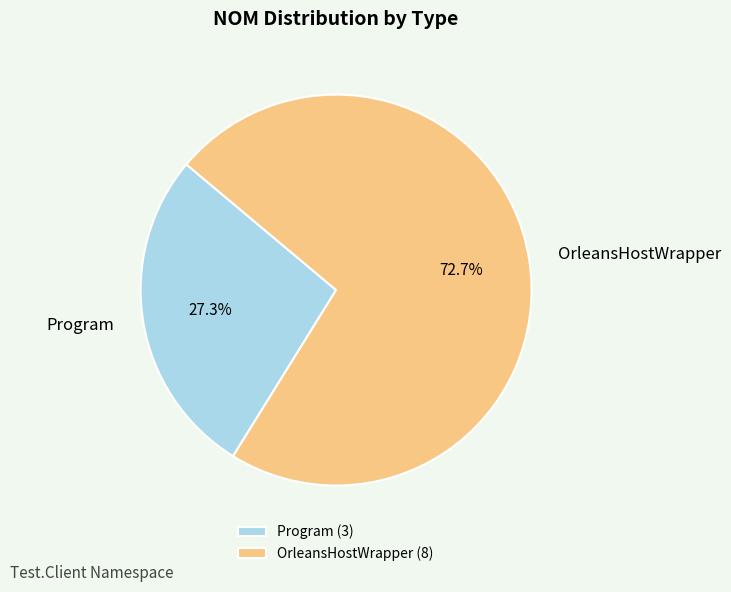

What percentage is the Program slice, to the nearest percent?

27%